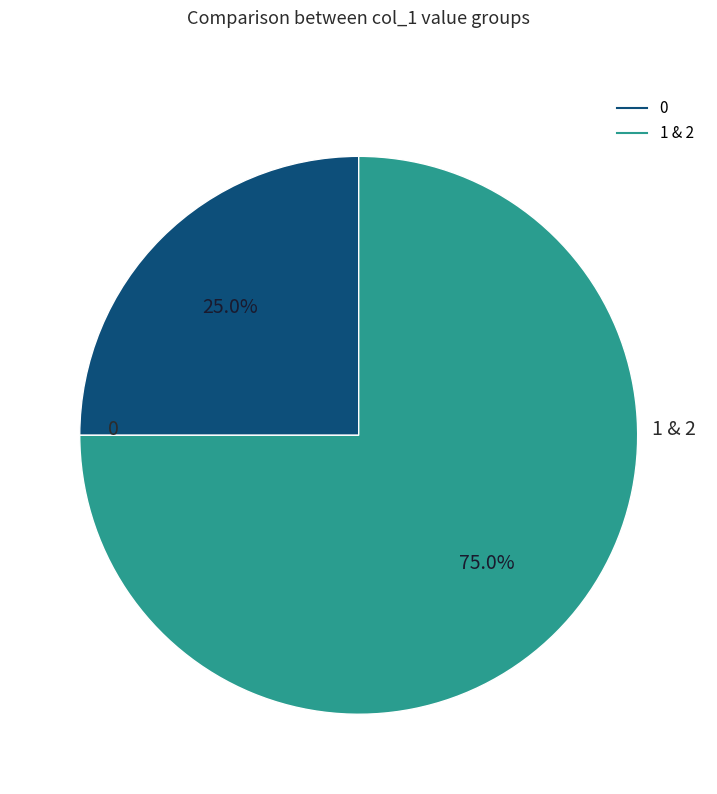

How many segments does this pie chart have?

2